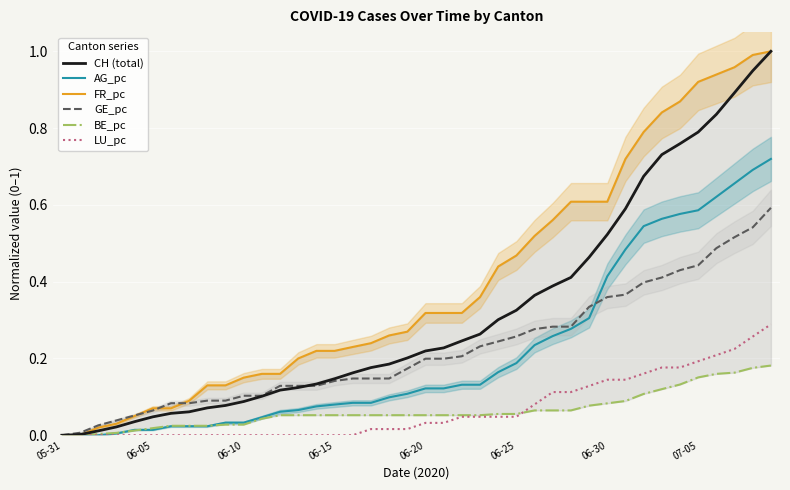

What is the label of the 28th point from the right?

12